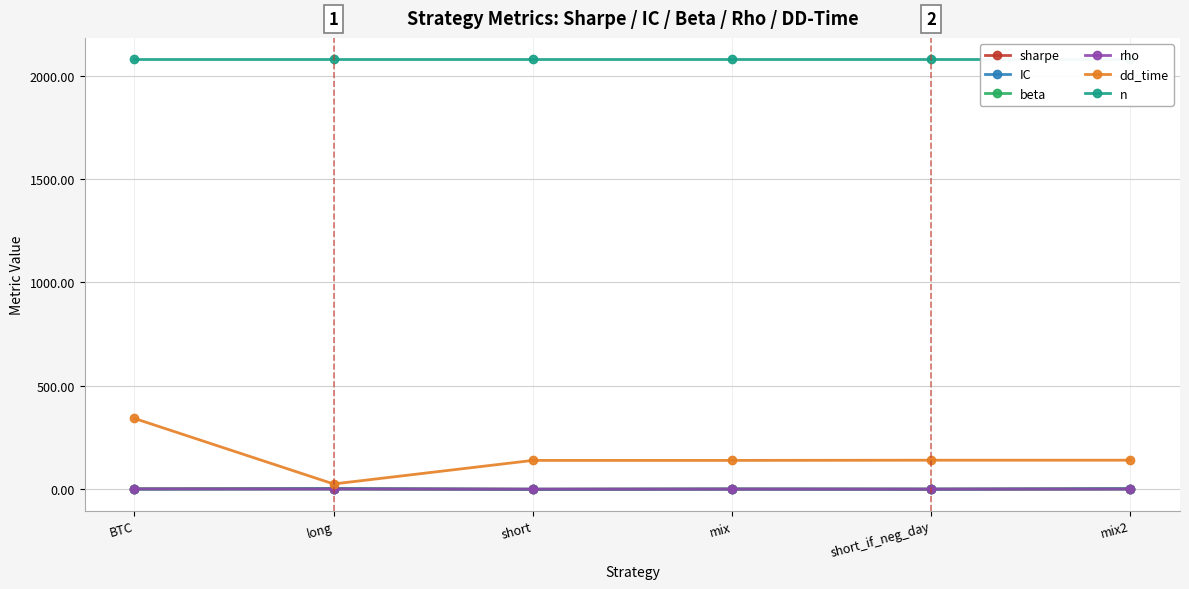

Reading left to right, extract all data points from this chart.

sharpe: BTC=0.9	long=2.5	short=-0.7	mix=0.6	short_if_neg_day=-0.1	mix2=1.9
IC: BTC=0.0	long=2.5	short=-0.8	mix=0.6	short_if_neg_day=-0.0	mix2=2.1
beta: BTC=1.0	long=0.1	short=-0.2	mix=0.0	short_if_neg_day=-0.1	mix2=0.1
rho: BTC=1.0	long=0.2	short=-0.1	mix=0.0	short_if_neg_day=-0.1	mix2=0.1
dd_time: BTC=342.0	long=25.0	short=139.0	mix=139.0	short_if_neg_day=140.0	mix2=140.0
n: BTC=2079.0	long=2079.0	short=2079.0	mix=2079.0	short_if_neg_day=2079.0	mix2=2079.0